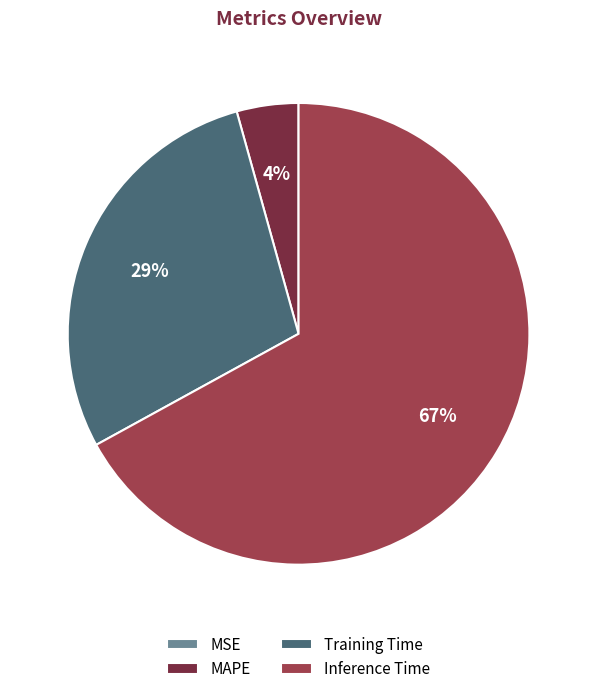

Does Inference Time represent more than half of the total?

Yes